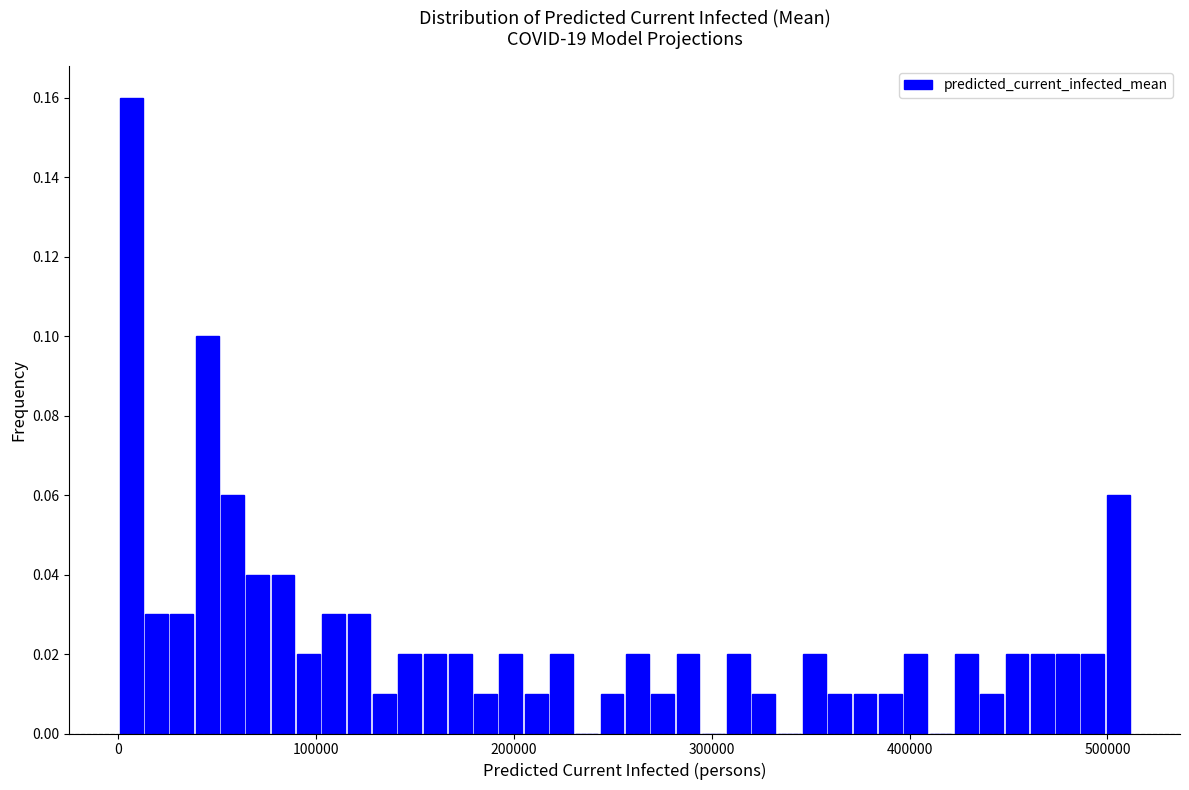

Around what value on the x-axis is the tallest bar? Give the approximate position of its centre, as read against the axis.

10000